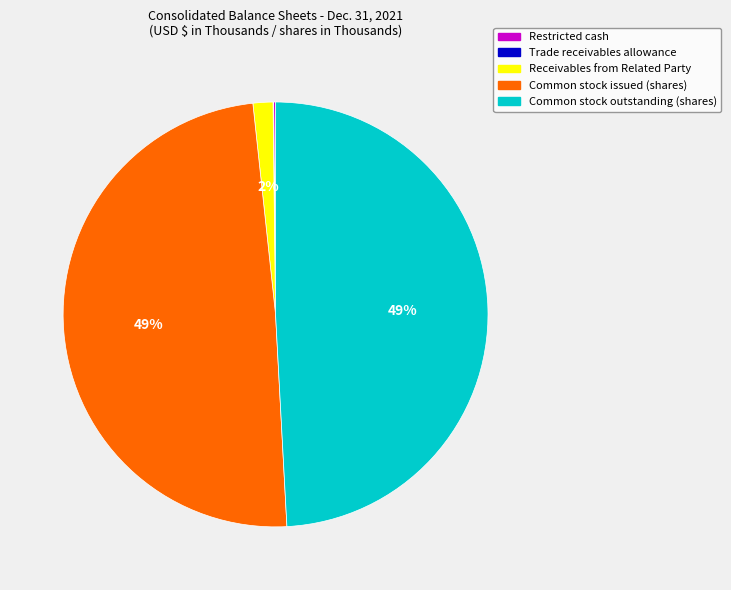

To the nearest percent, what is the average slice percentage?

20%